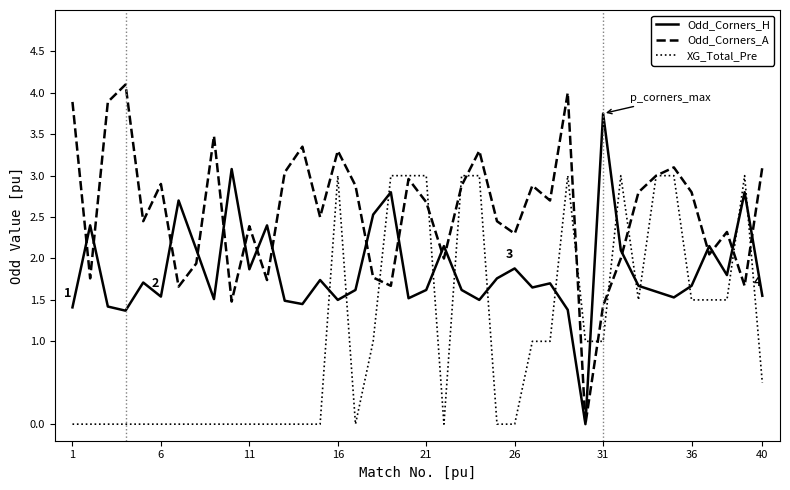

Which series has the largest range (max minus min)?

Odd_Corners_A